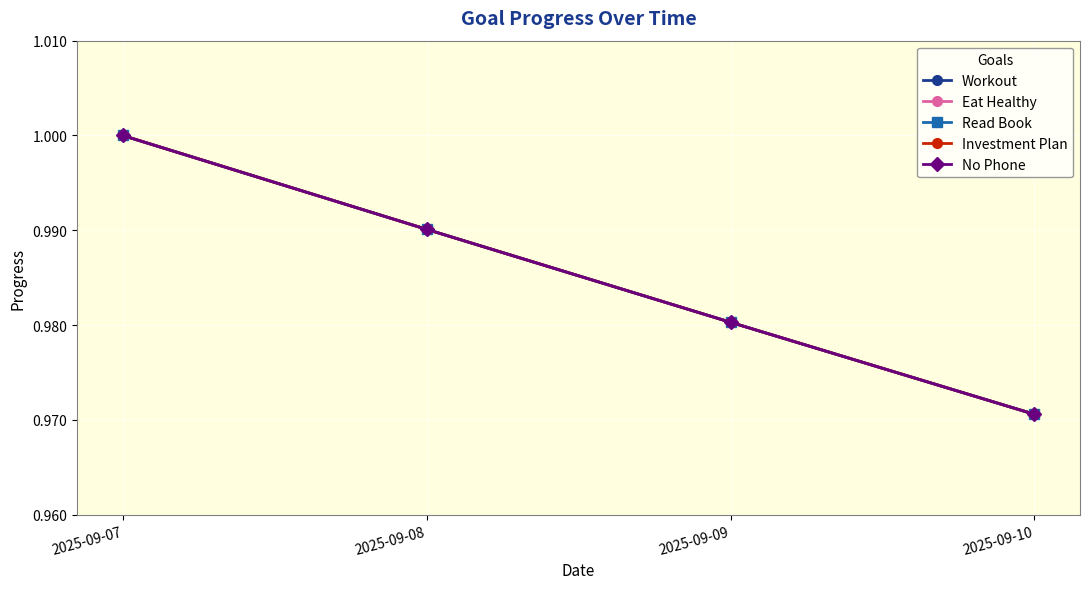

Reading left to right, what are all the values shown in this chart?

Workout: 1.0	1.0	1.0	1.0
Eat Healthy: 1.0	1.0	1.0	1.0
Read Book: 1.0	1.0	1.0	1.0
Investment Plan: 1.0	1.0	1.0	1.0
No Phone: 1.0	1.0	1.0	1.0